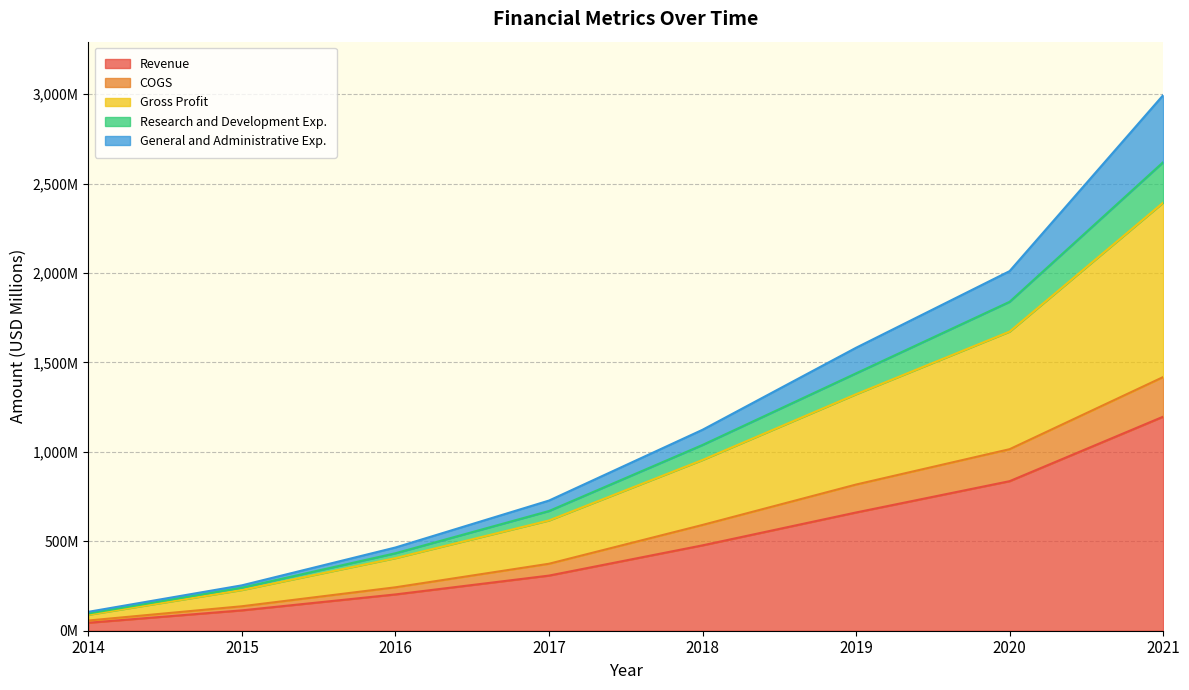

True or false: Revenue and COGS cross at least once.

False